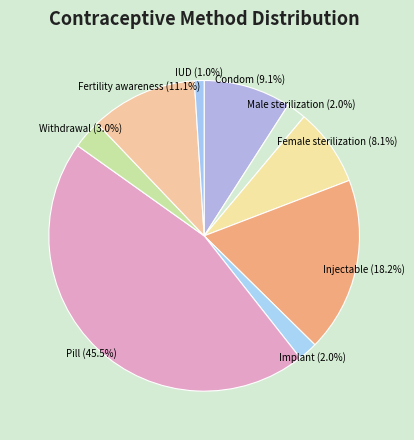

What portion of the pie excludes Implant?

98.0%